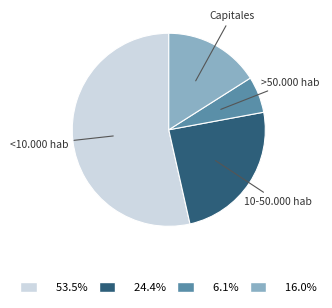

Is there any slice that represents more than half of the pie?

Yes